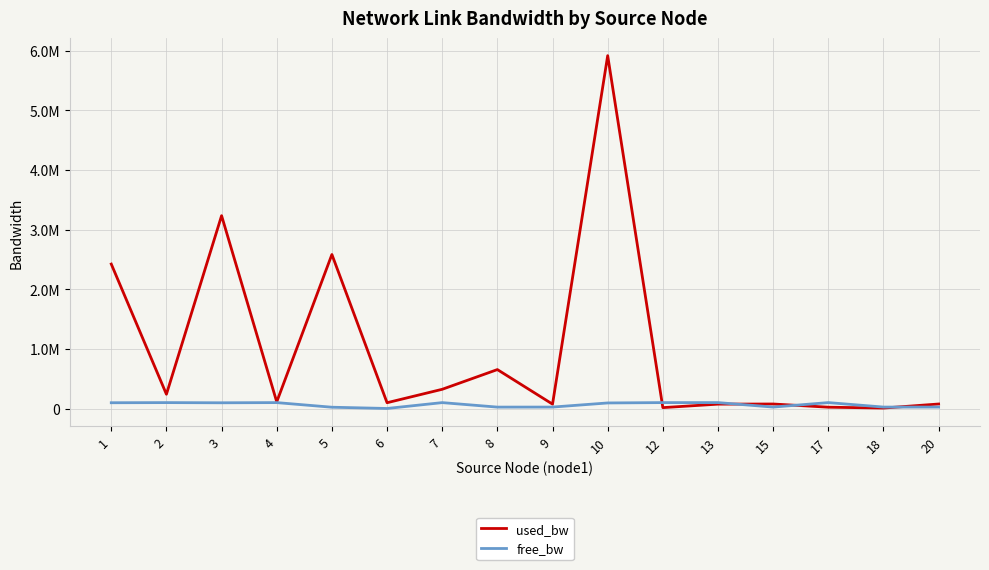

List the series in order of their peak value, highest first.

used_bw, free_bw